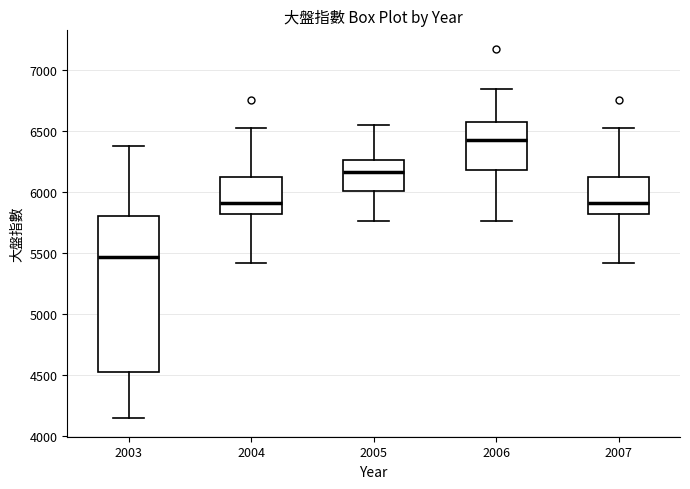

Reading left to right, read every box against the y-axis: the position of its median line, the range the box covers, and the ends of its whiskers. The values are not printed on the chart, so give them approximately, as read against the axis.

2003: median 5450, box 4550 to 5800, whiskers 4150 to 6400
2004: median 5900, box 5800 to 6100, whiskers 5400 to 6500
2005: median 6150, box 6000 to 6250, whiskers 5750 to 6550
2006: median 6400, box 6200 to 6550, whiskers 5750 to 6850
2007: median 5900, box 5800 to 6100, whiskers 5400 to 6500